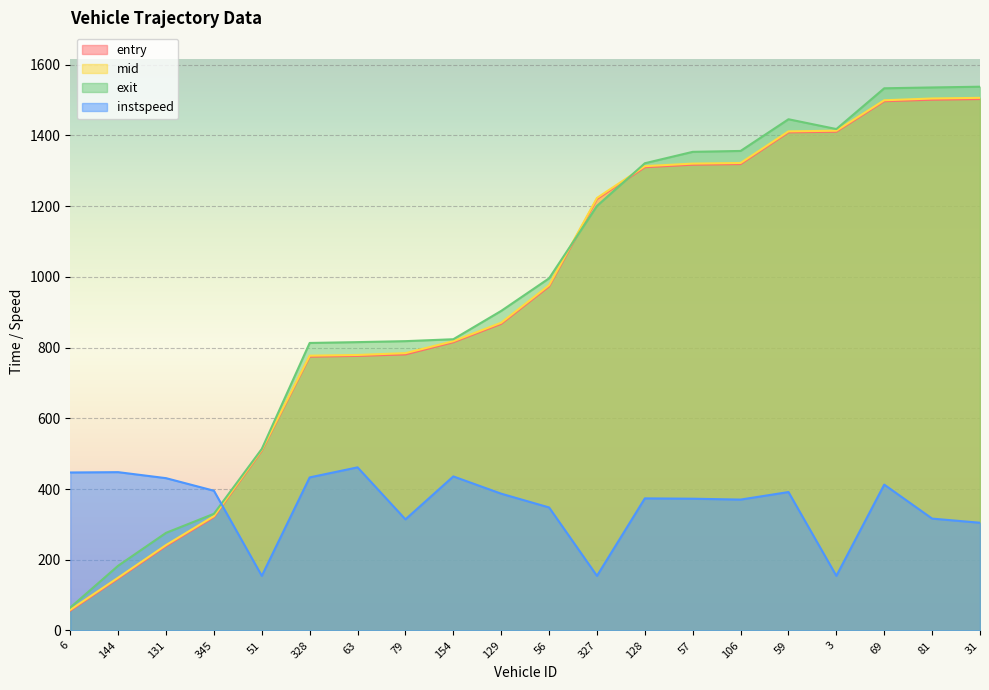

Between which two adjacent categories do instspeed and entry first intersect?

345 and 51